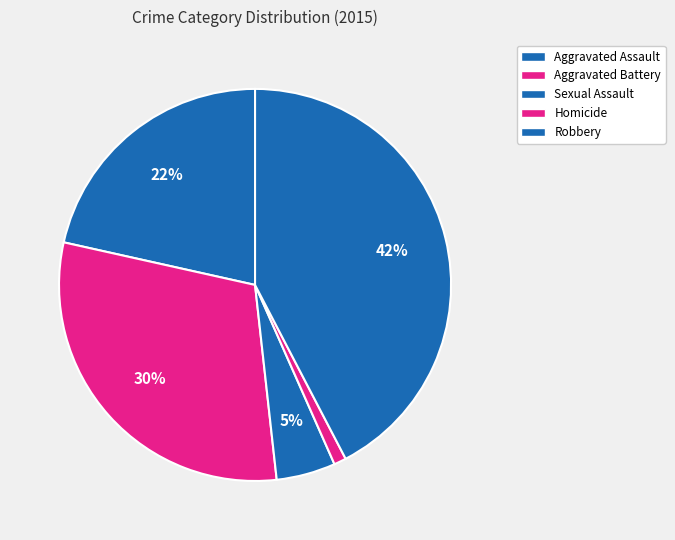

Count the number of slices in the pie.

5